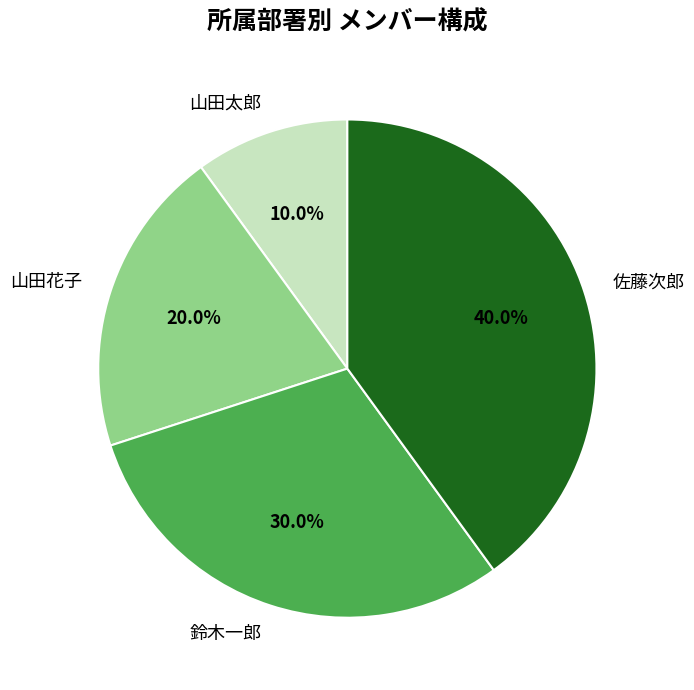

Does 佐藤次郎 represent more than half of the total?

No